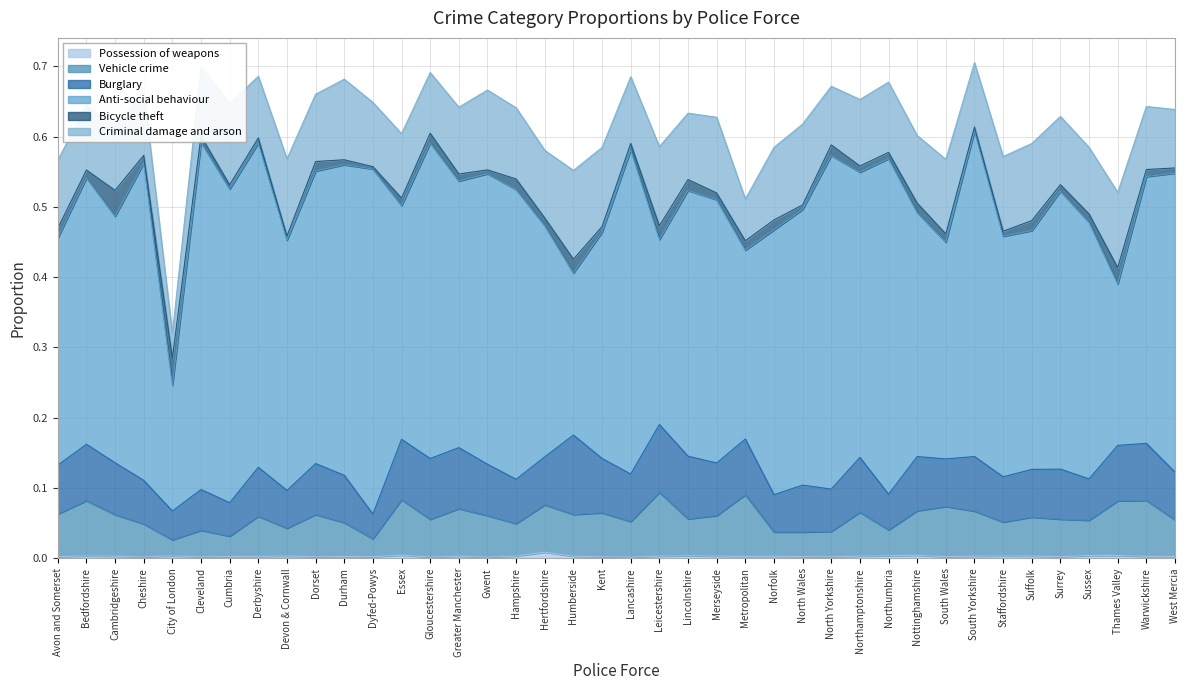

Is it true that Burglary equals 0.1 at Warwickshire?

False